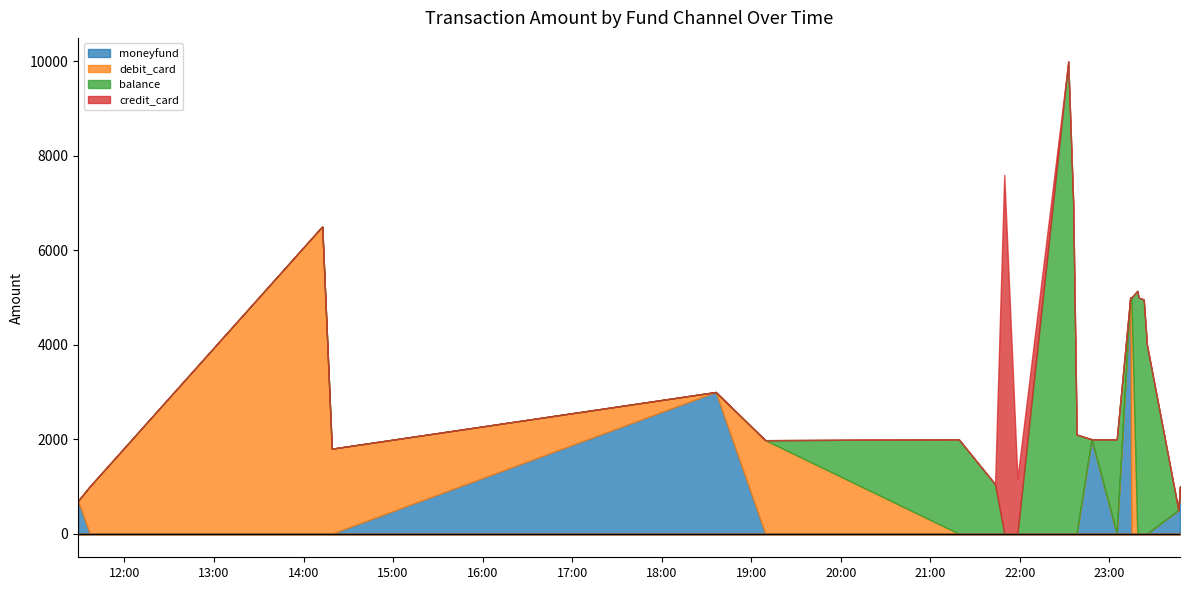

At how many categories does at least one series exceed 611?

23